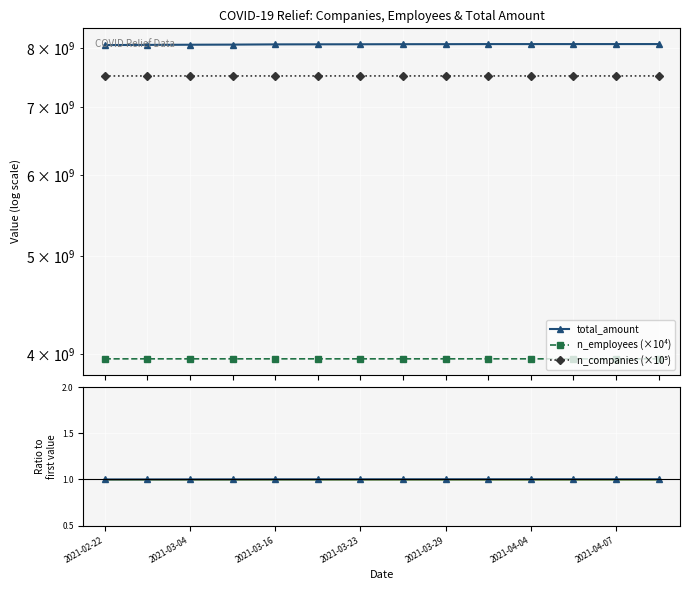

Reading left to right, transcribe all the data shown in this chart.

total_amount: 8058363480.0	8061296806.0	8064490555.0	8066622549.0	8070742712.0	8071846023.0	8072725752.0	8074104165.0	8074678425.0	8076049199.0	8076113090.0	8076113090.0	8076223442.0	8076360693.0
n_employees (×10⁴): 3959610000.0	3959660000.0	3959700000.0	3959700000.0	3959720000.0	3959720000.0	3959730000.0	3959760000.0	3959770000.0	3959770000.0	3959770000.0	3959770000.0	3959770000.0	3959770000.0
n_companies (×10⁵): 7513700000.0	7513900000.0	7514100000.0	7514100000.0	7514200000.0	7514200000.0	7514300000.0	7514300000.0	7514300000.0	7514300000.0	7514300000.0	7514300000.0	7514300000.0	7514300000.0
total_amount ratio: 1.0	1.0	1.0	1.0	1.0	1.0	1.0	1.0	1.0	1.0	1.0	1.0	1.0	1.0